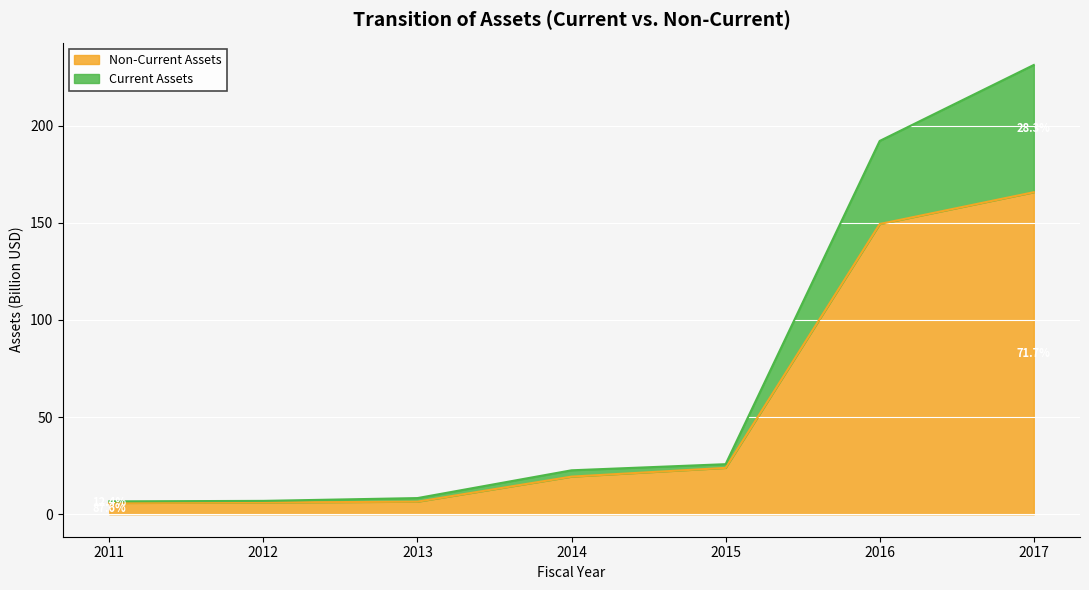

Which label corresponds to the smallest value in the chart?

2011